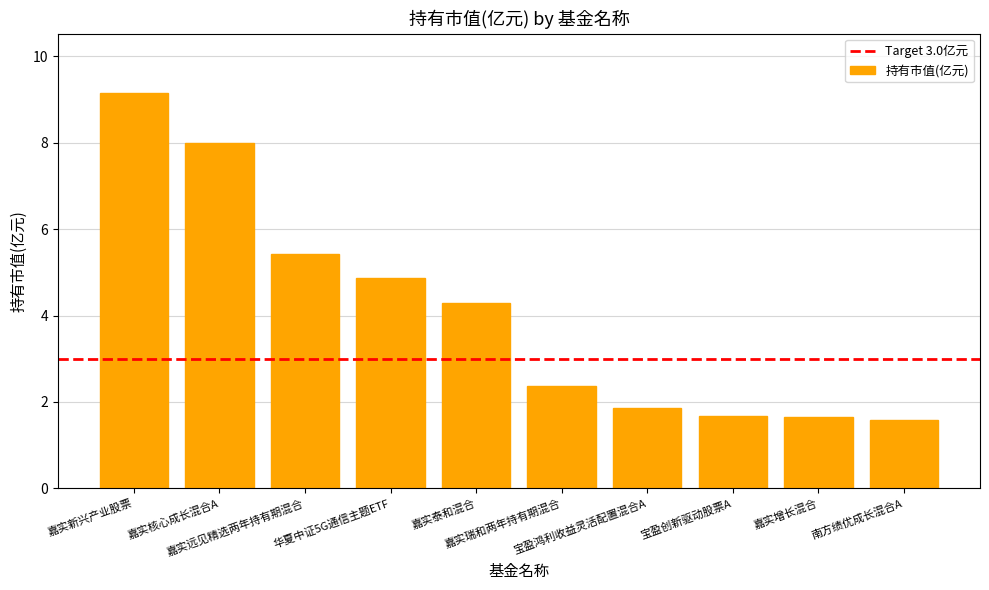

What is the greatest value displayed?

9.2